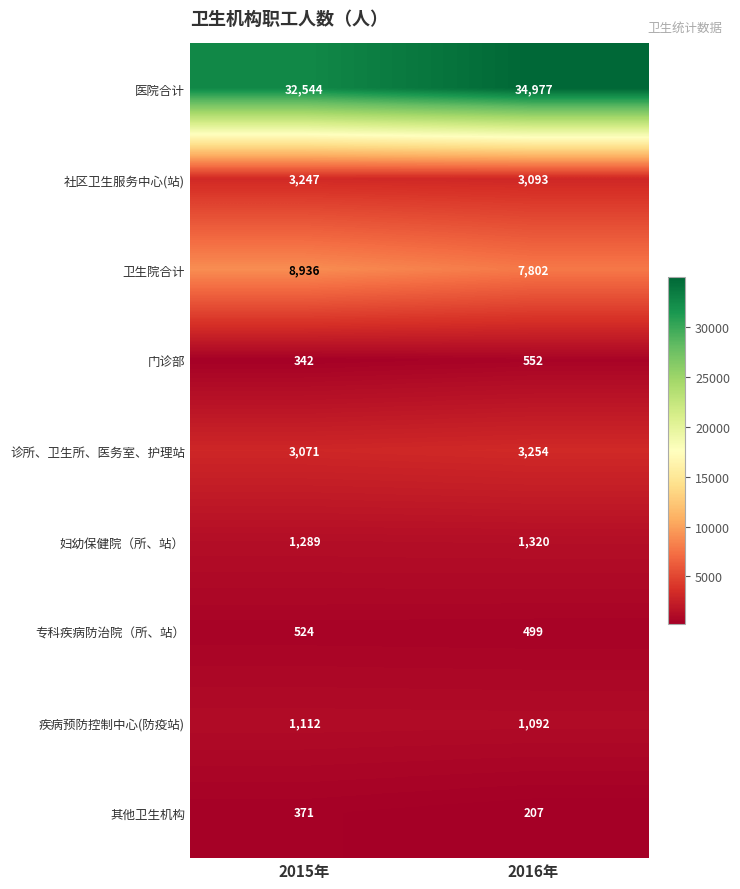

Read the 妇幼保健院（所、站） value at 2015年, to the nearest 5.

1290